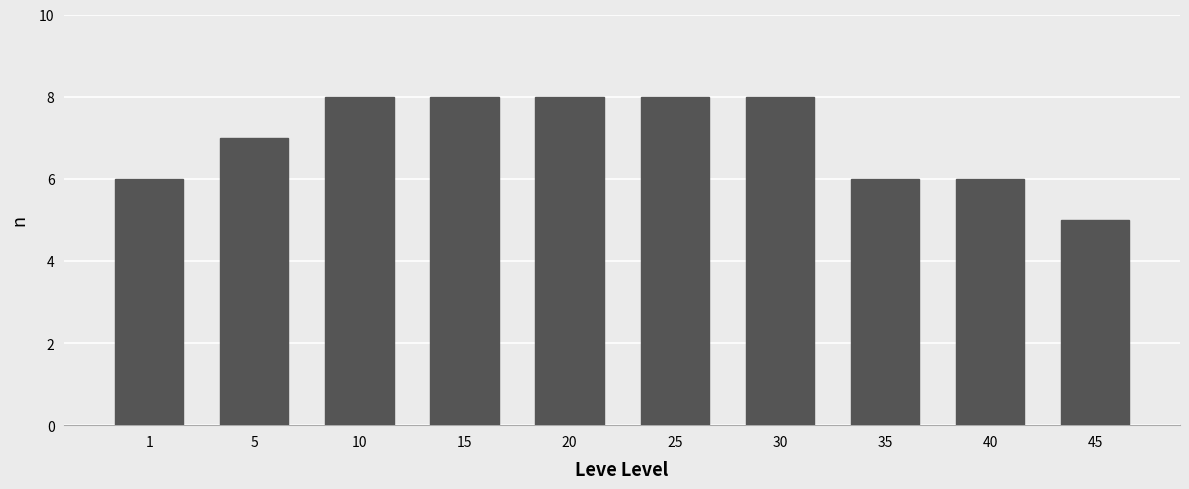

What is the average value?

7